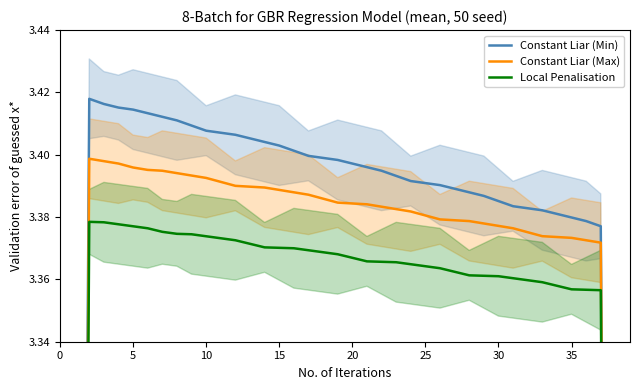

Which series has the largest range (max minus min)?

Constant Liar (Min)